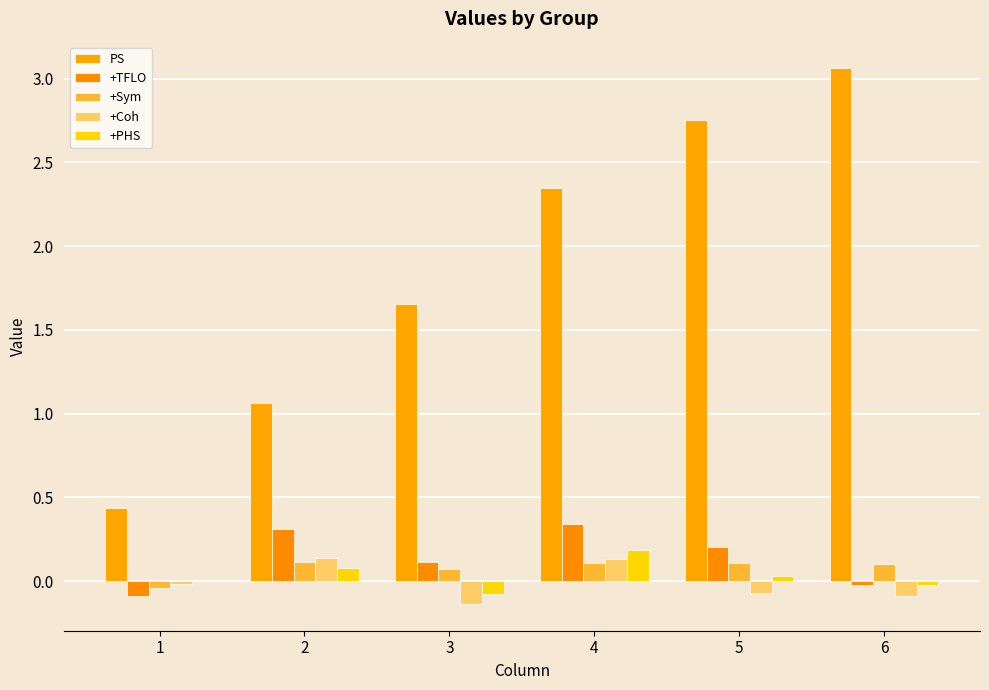

How many series are shown in this chart?

5